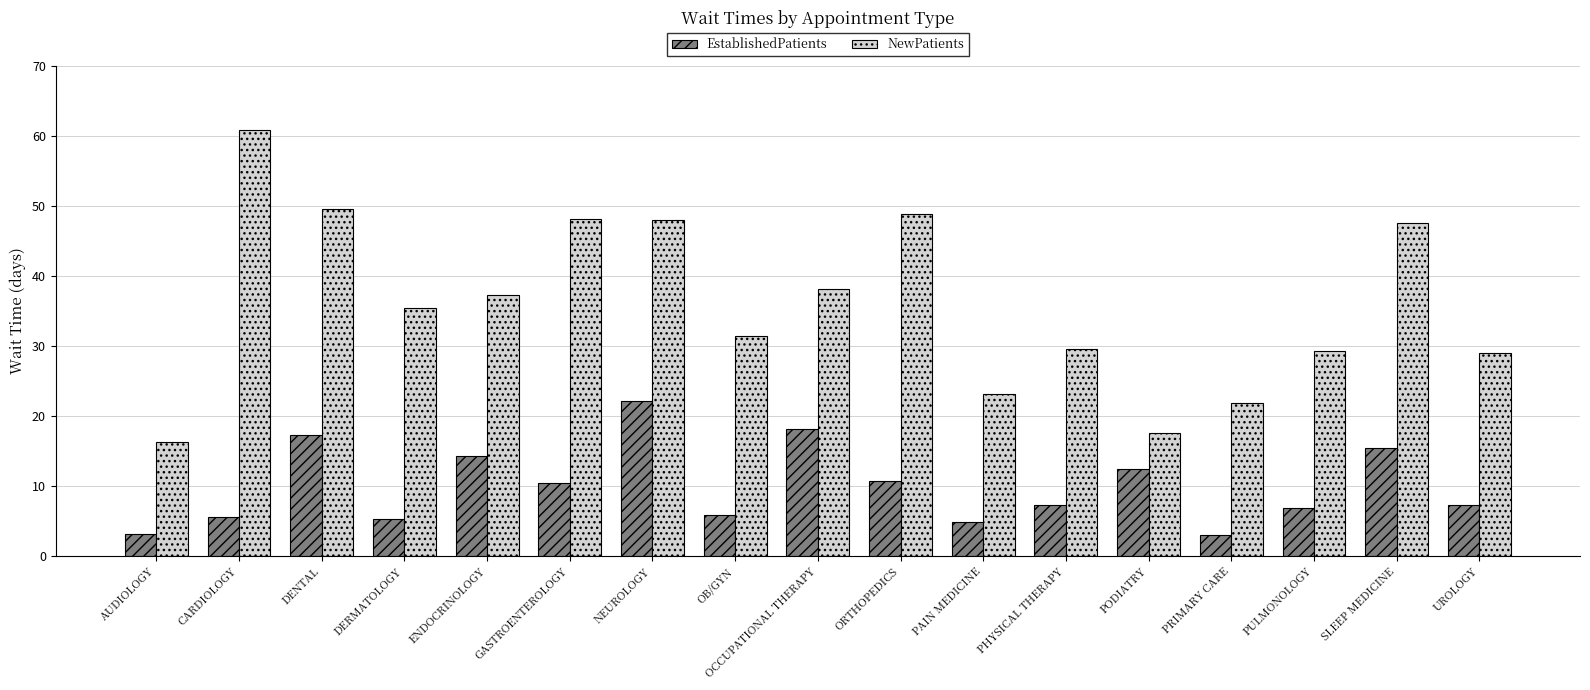

Rank the series at SLEEP MEDICINE from highest to lowest value.

NewPatients, EstablishedPatients